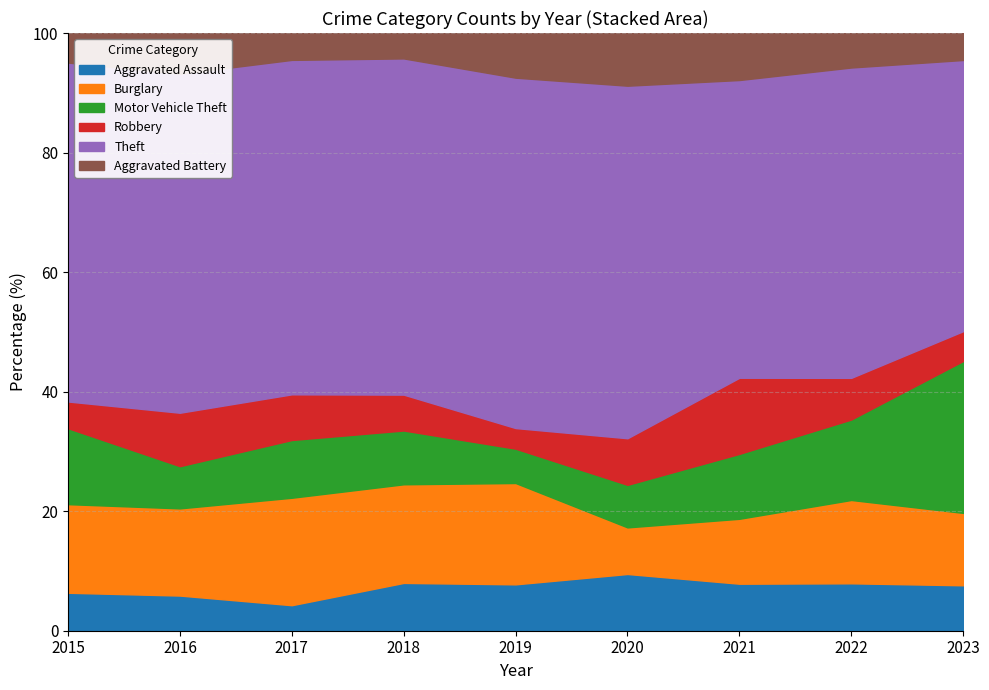

Which category has the lowest value across all series?

2019